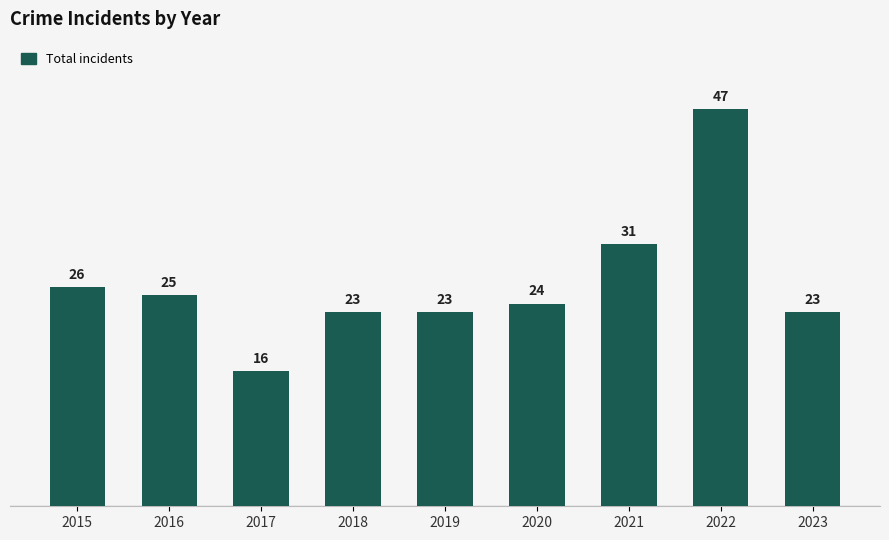

What is the value of the 7th bar from the left?

31